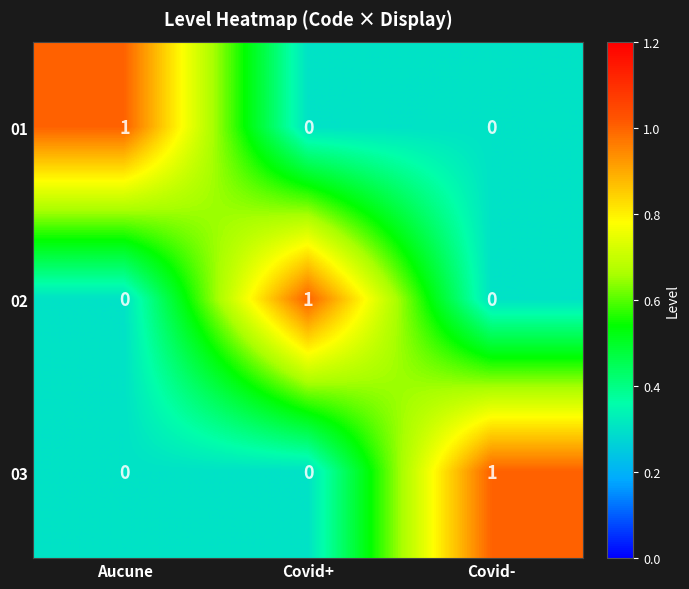

Reading right to left, extract all data points from this chart.

01: 0	0	1
02: 0	1	0
03: 1	0	0